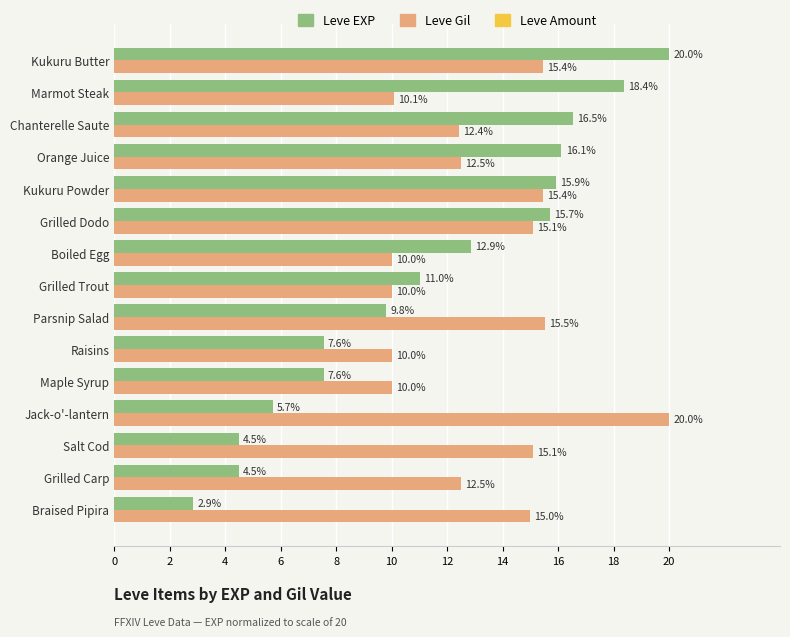

The value of Leve EXP at Boiled Egg is 2.9. True or false?

False